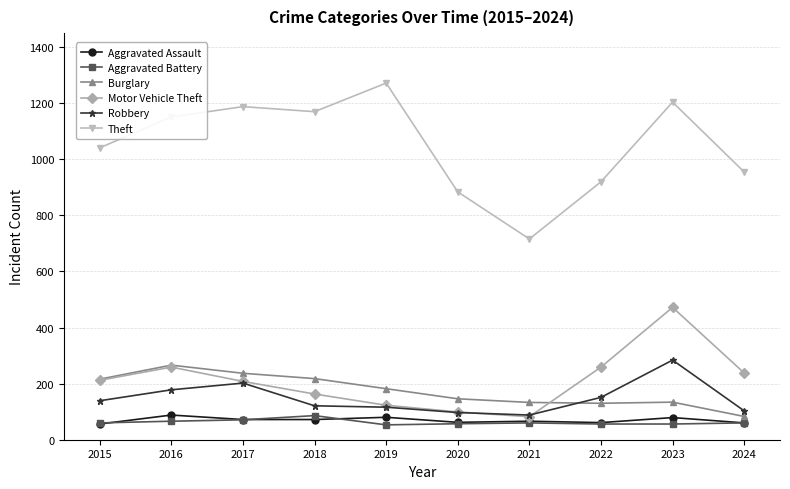

Count the number of categories in the chart.

10